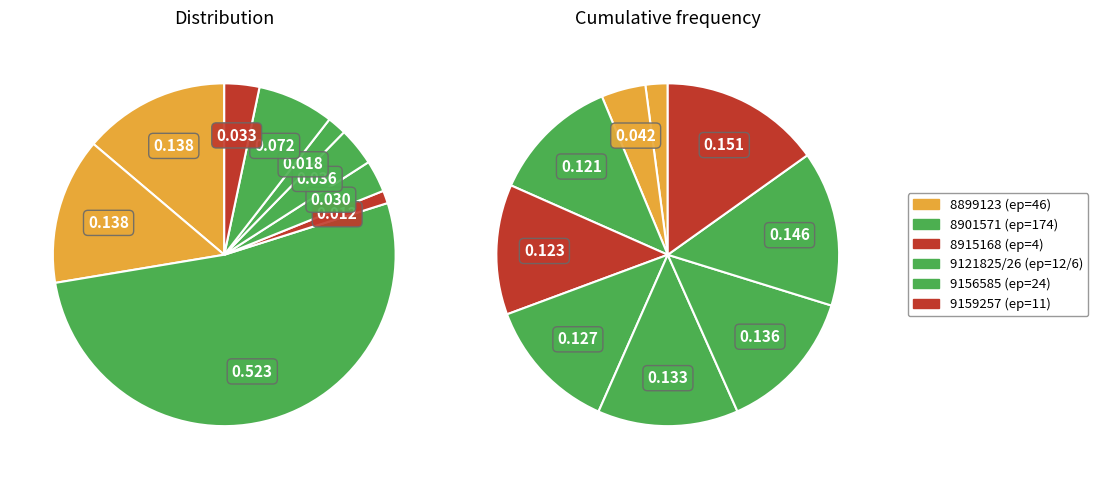

What percentage is the 9156585 slice, to the nearest percent?

7%